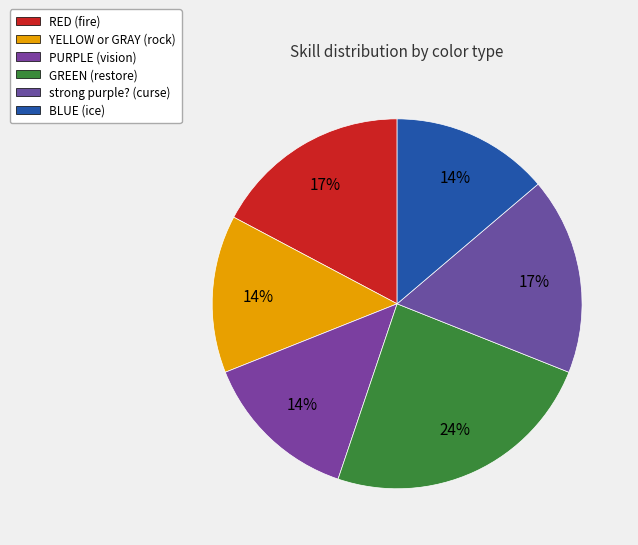

How many slices are in this pie chart?

6